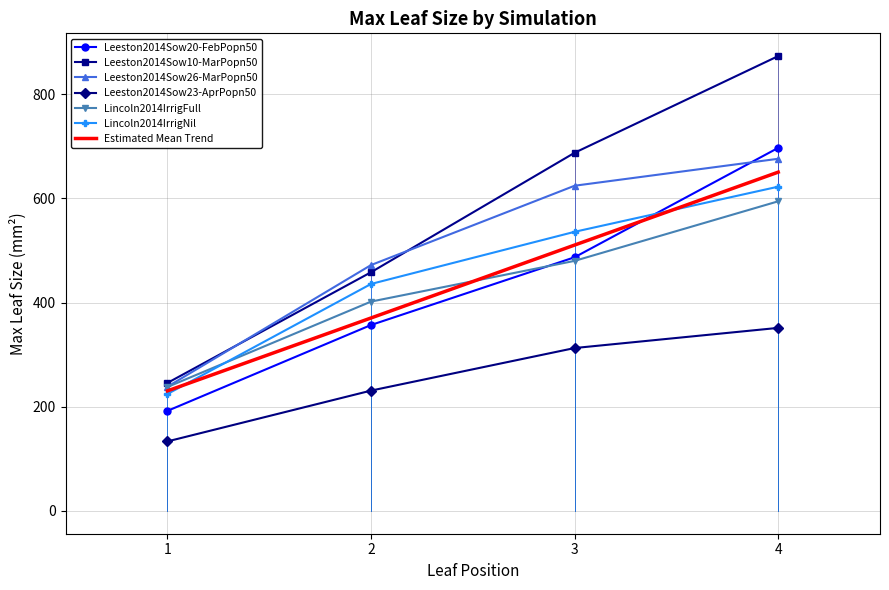

What is the difference between the maximum and minimum values in the Lincoln2014IrrigFull series?

356.3